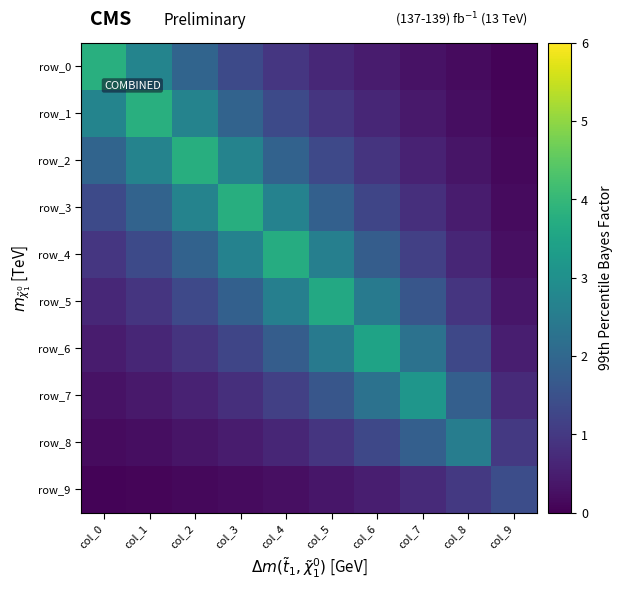

At which label does row_0 reach its peak?

col_0